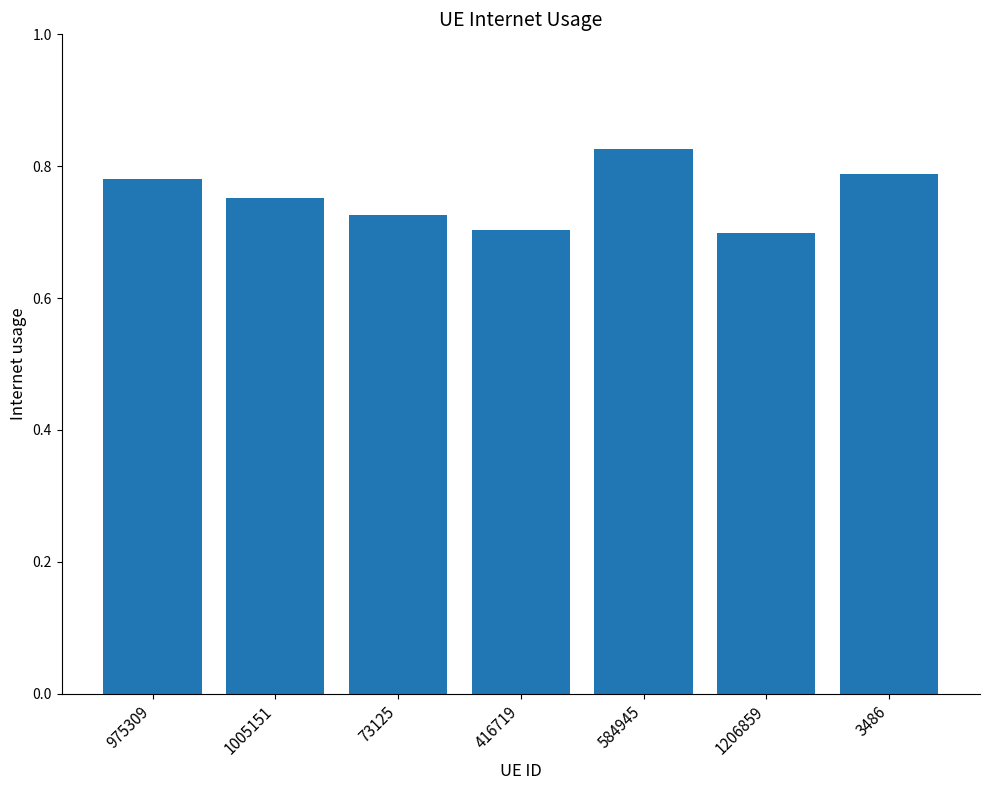

Count the values in the range 0 to 1.

7